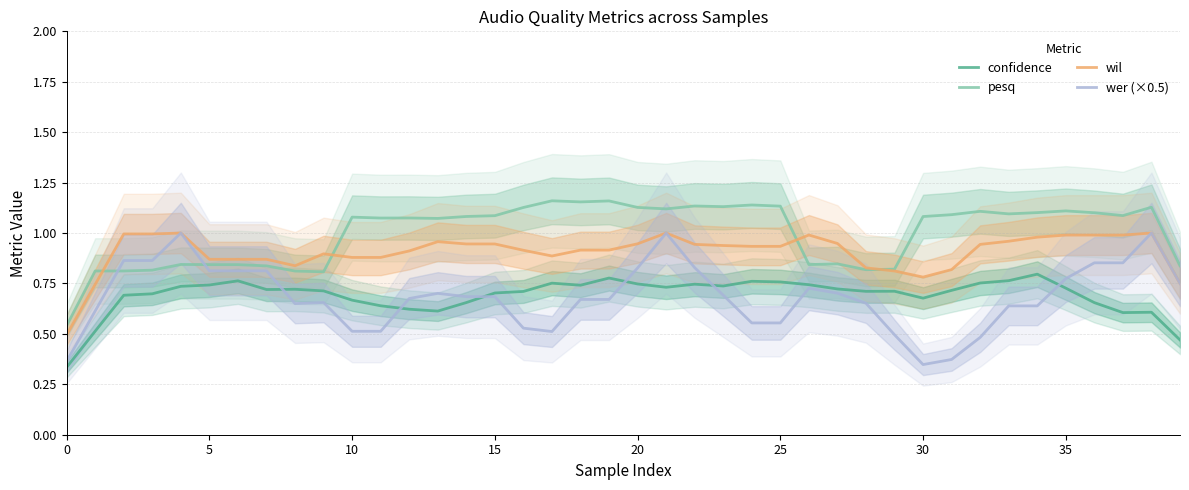

True or false: wer (×0.5) and wil cross at least once.

False